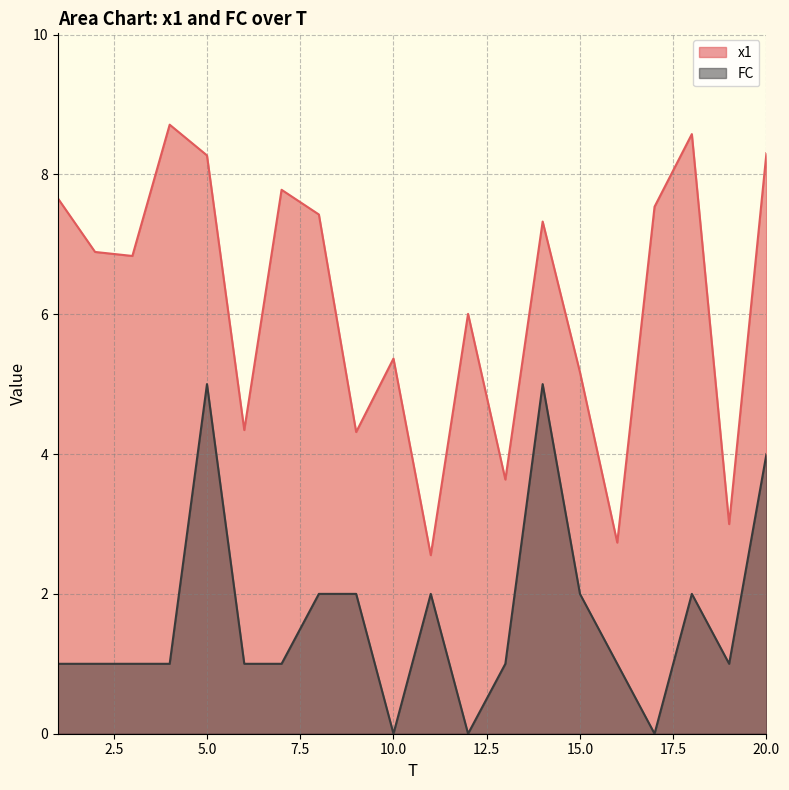

What is the average value of the FC series?

1.6